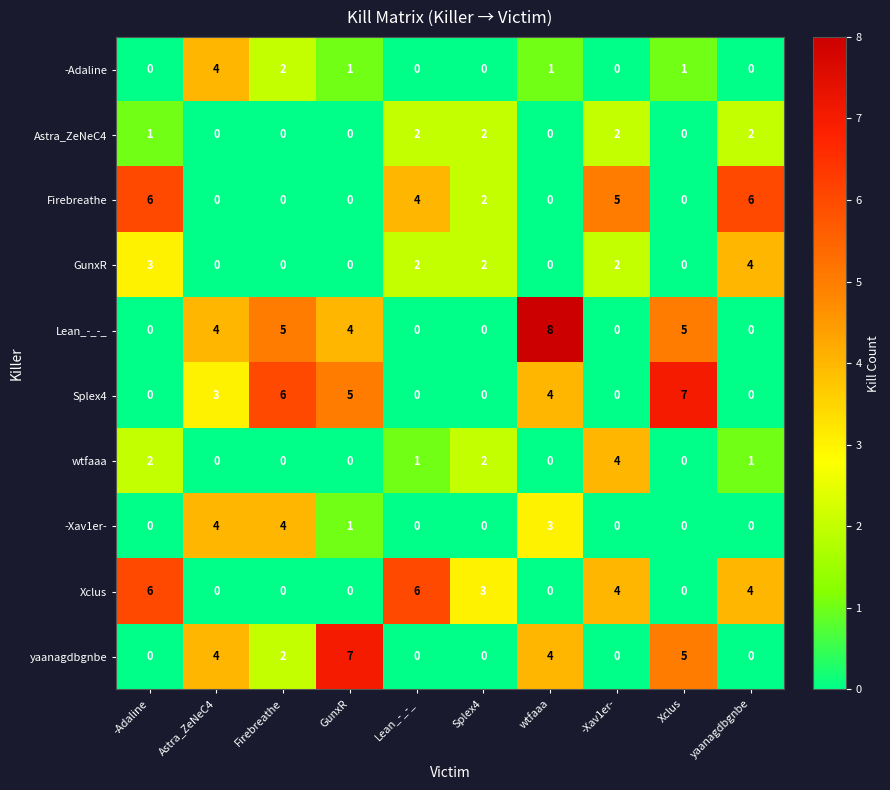

How many values in -Xav1er- are above zero?

4